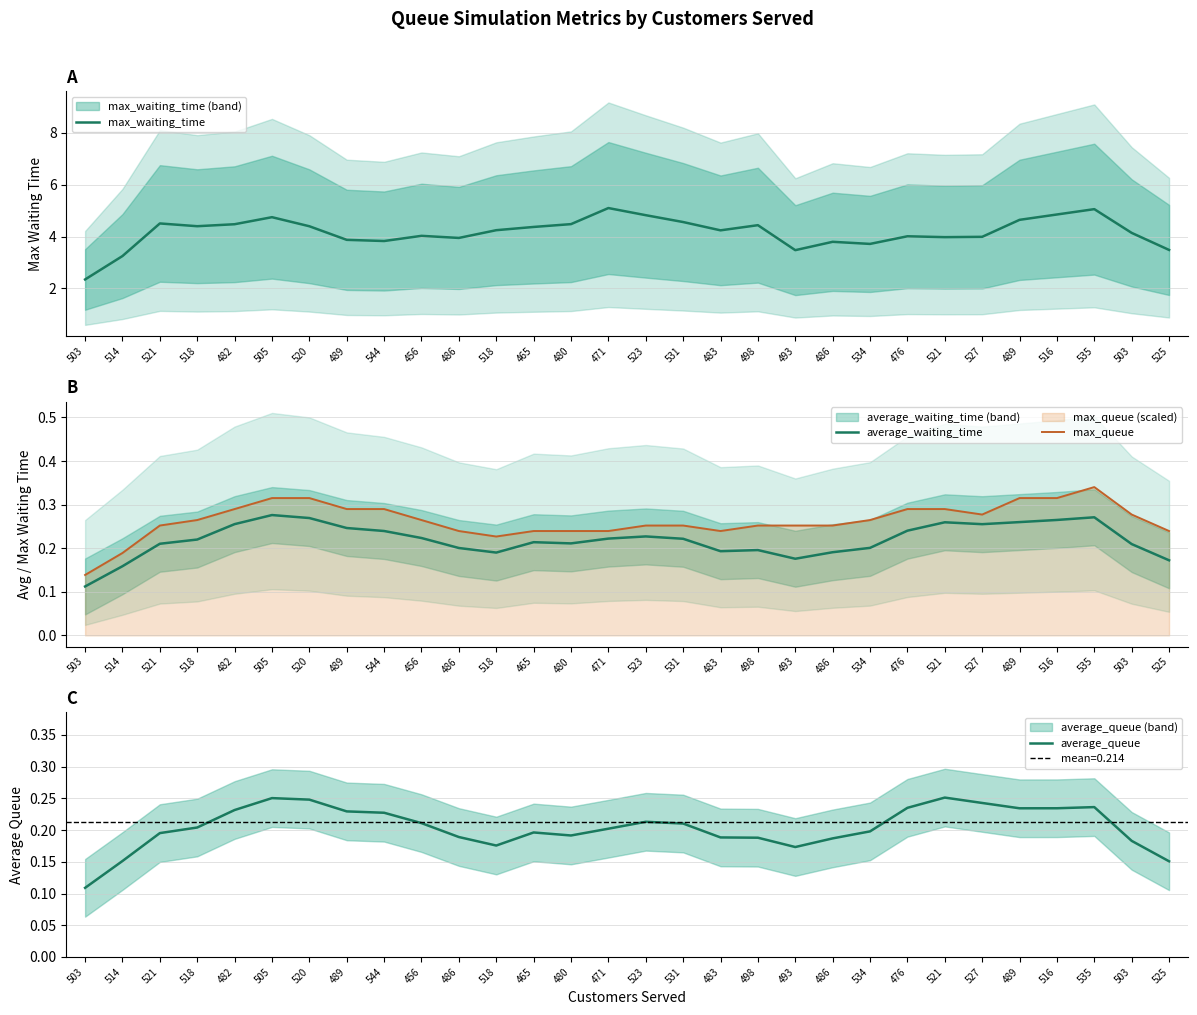

At how many categories does at least one series exceed 1?

30